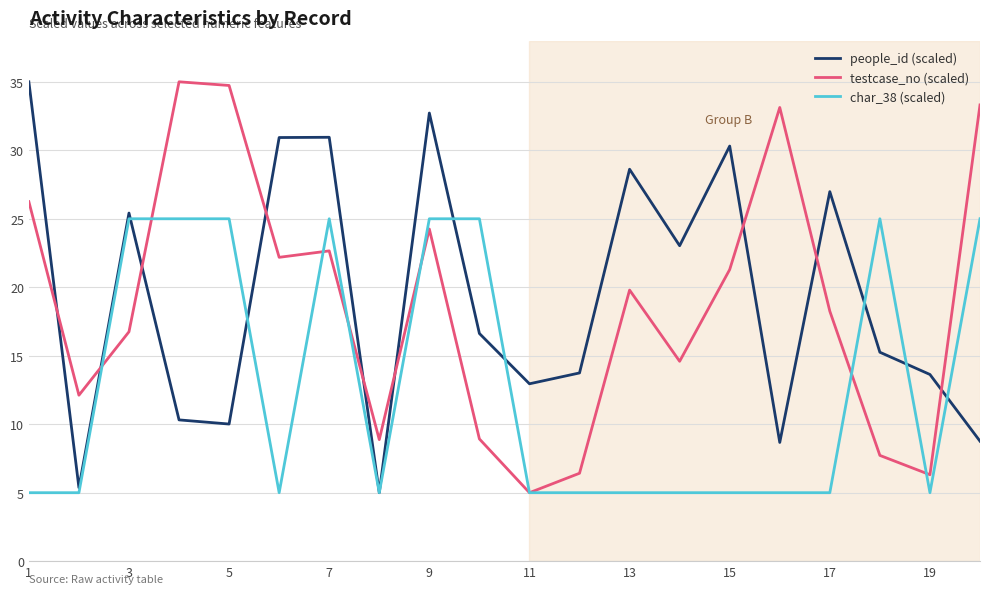

What is the greatest value displayed?

35.0